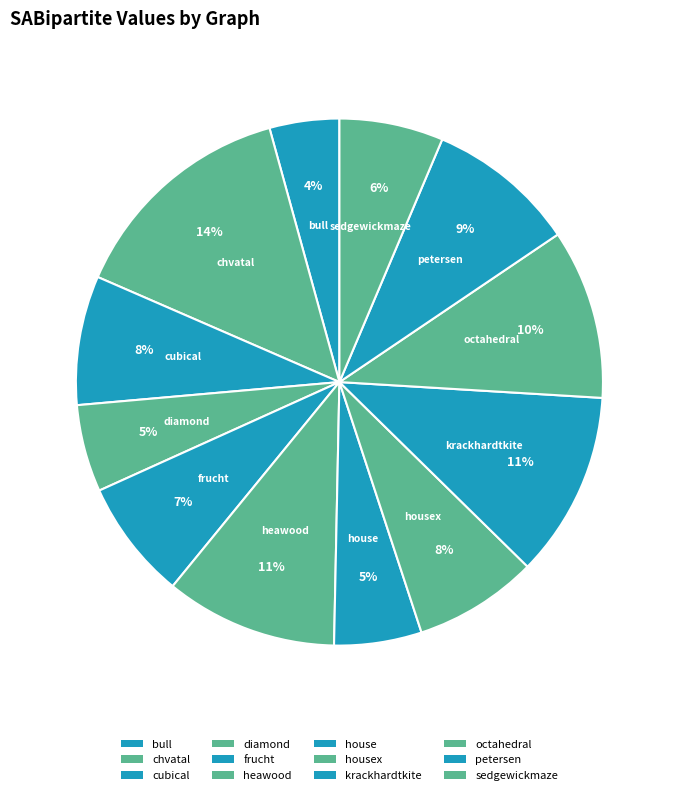

Is it true that frucht is 1% of the pie?

False